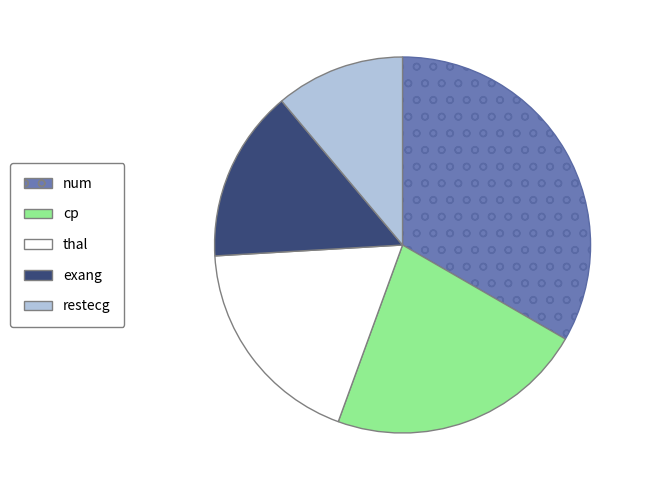

Does restecg represent more than half of the total?

No